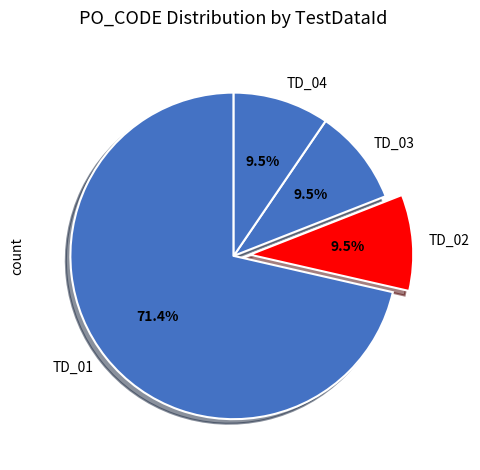

The TD_02 slice represents 1% of the pie. True or false?

False